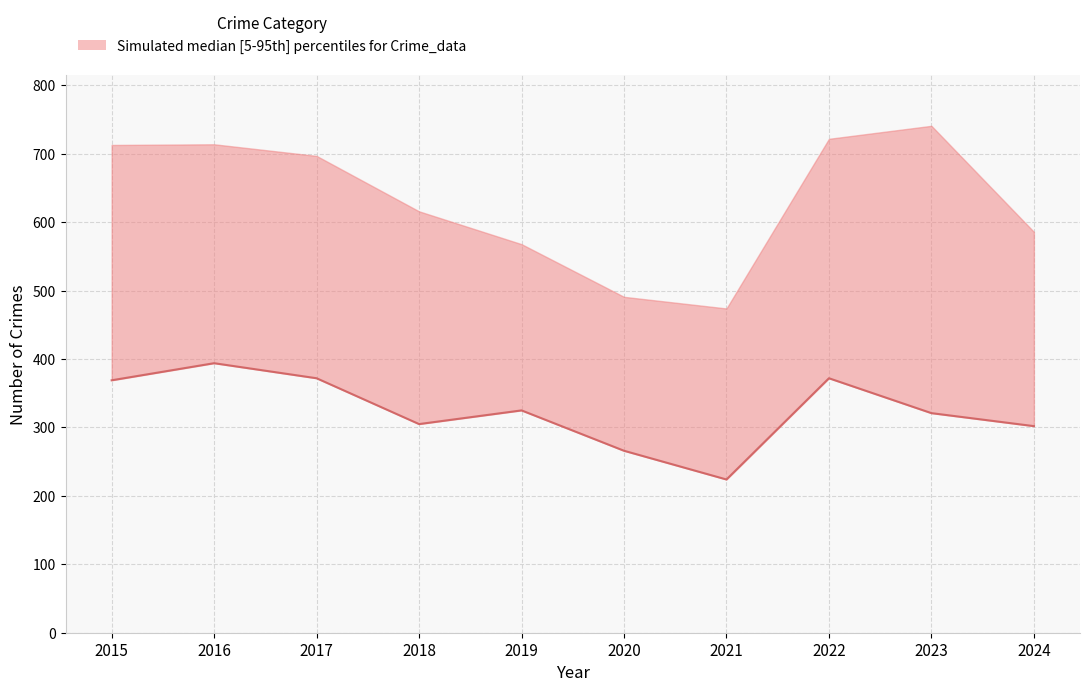

What is the change in value from 2015 to 2020?

-103